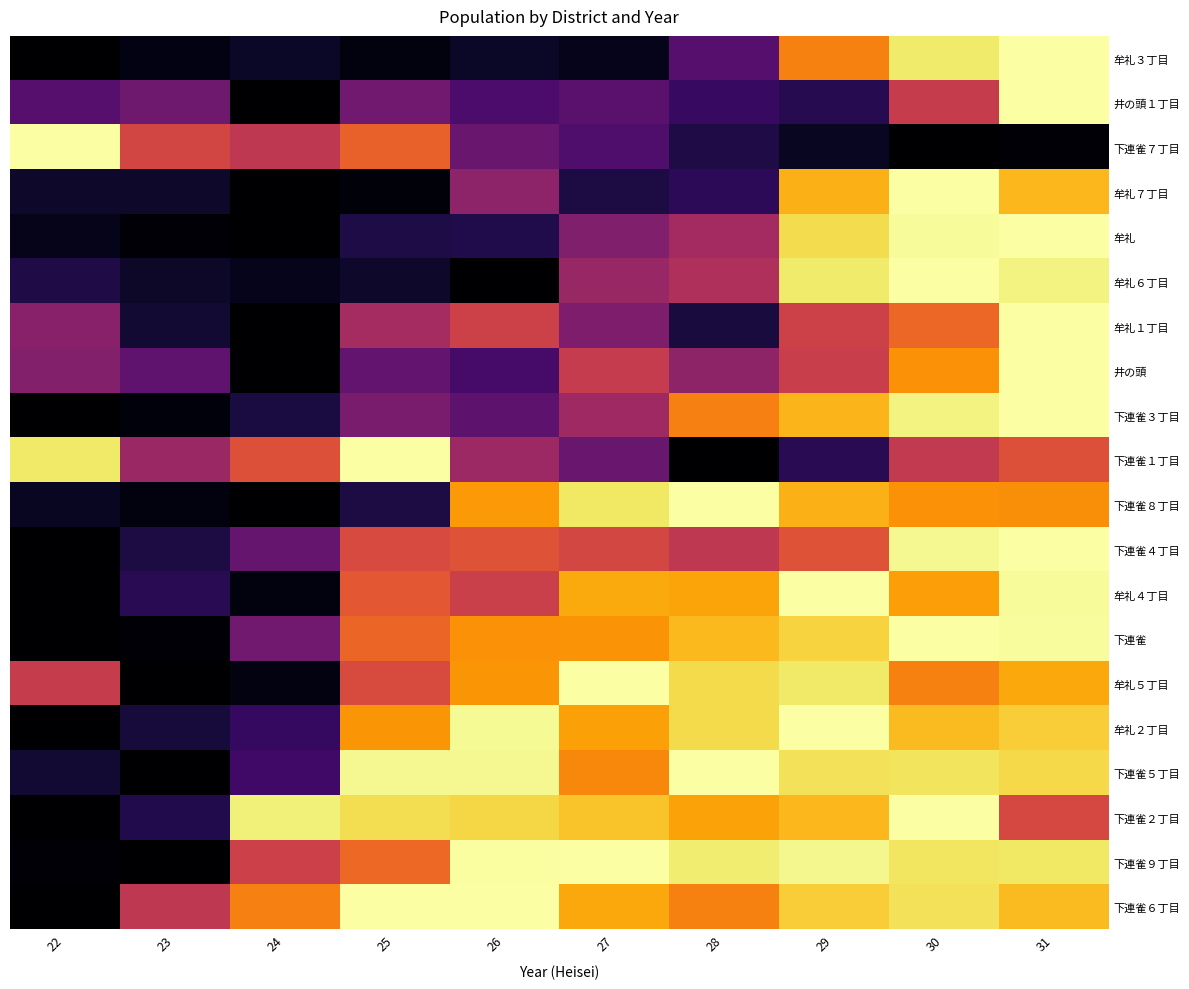

How many data points does each series have?

10